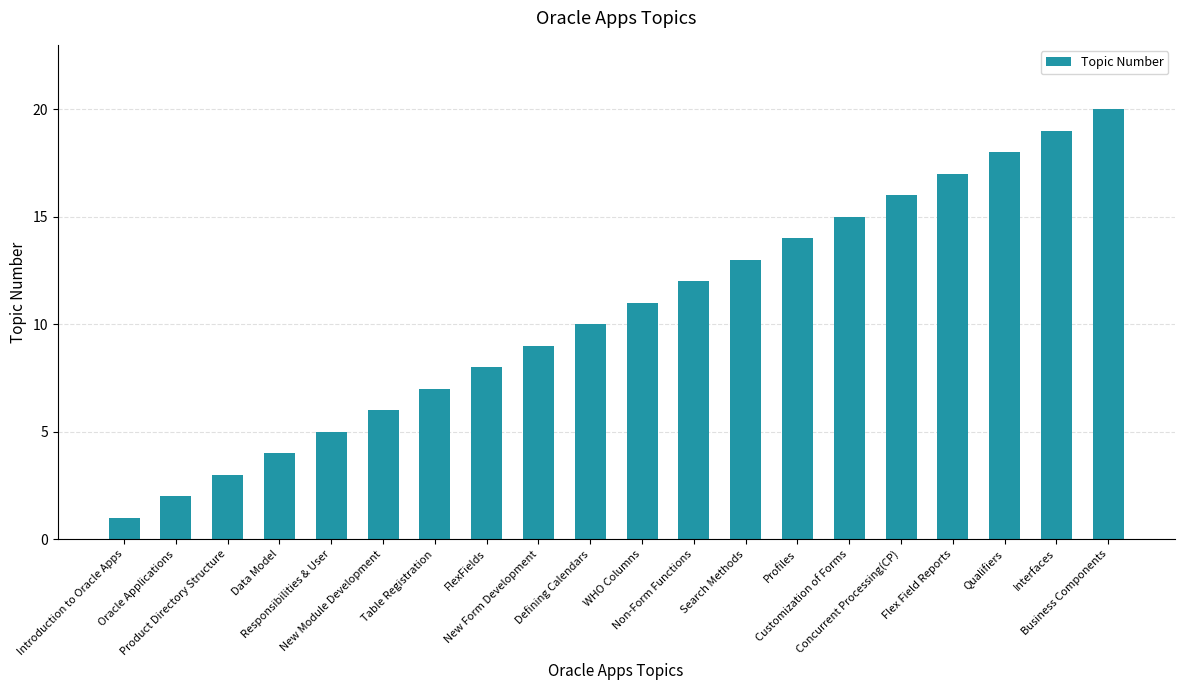

Reading left to right, list all the values displayed in this chart.

Introduction to Oracle Apps=1	Oracle Applications=2	Product Directory Structure=3	Data Model=4	Responsibilities & User=5	New Module Development=6	Table Registration=7	FlexFields=8	New Form Development=9	Defining Calendars=10	WHO Columns=11	Non-Form Functions=12	Search Methods=13	Profiles=14	Customization of Forms=15	Concurrent Processing(CP)=16	Flex Field Reports=17	Qualifiers=18	Interfaces=19	Business Components=20